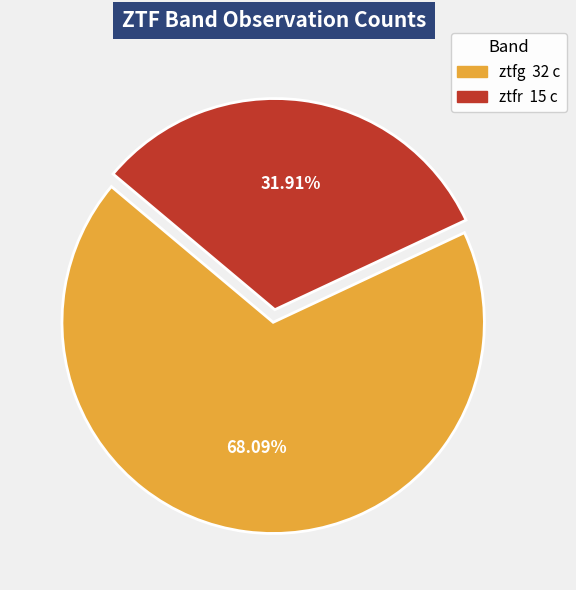

Count the number of slices in the pie.

2